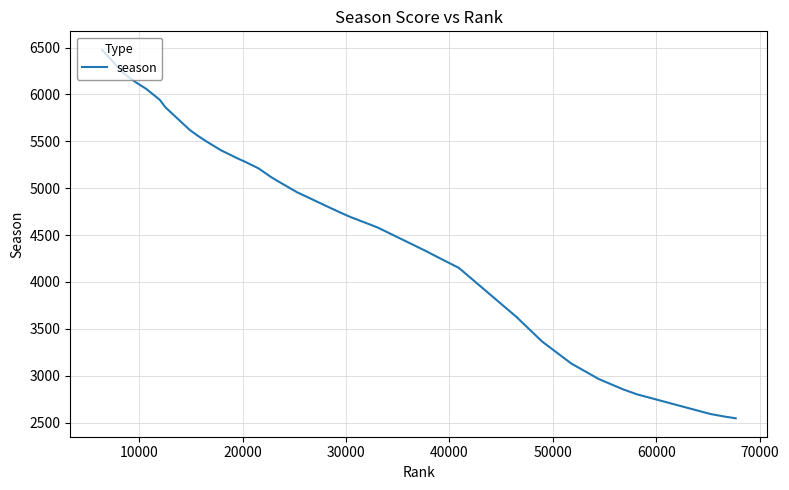

What is the difference between the maximum and minimum values?

3931